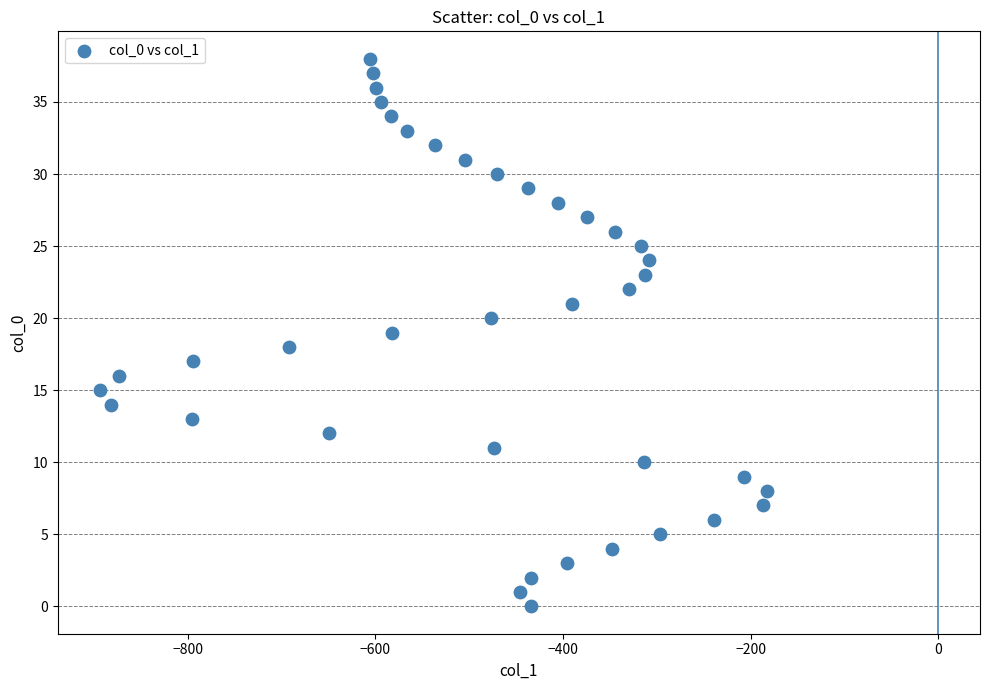

What is the range of Y values (max minus min)?

38